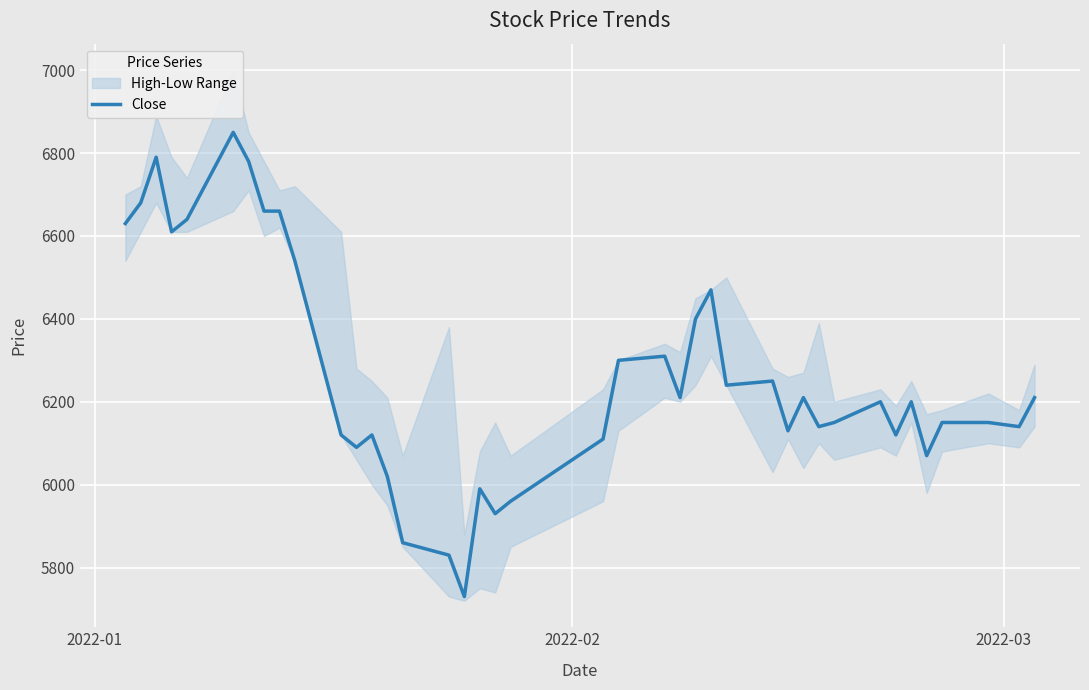

How many data points are less than 6200?

19